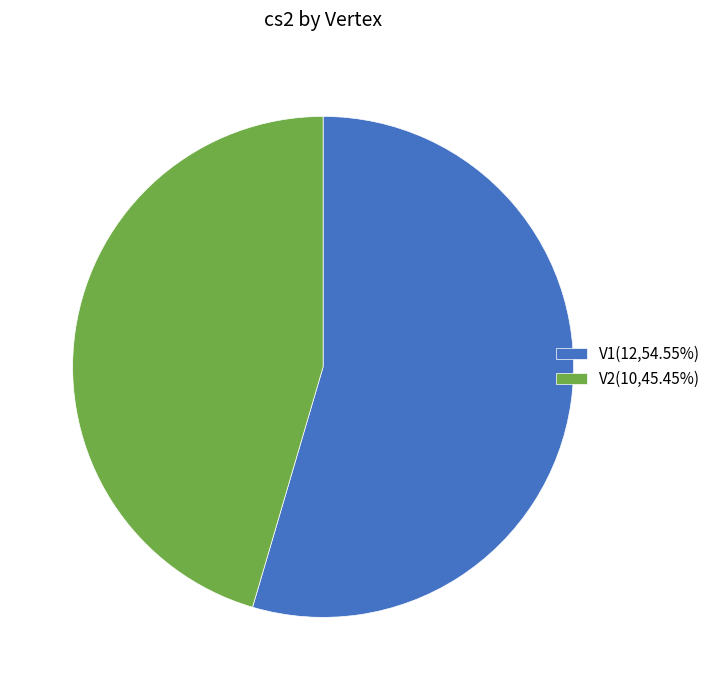

Do V1 and V2 together represent more than half of the pie?

Yes